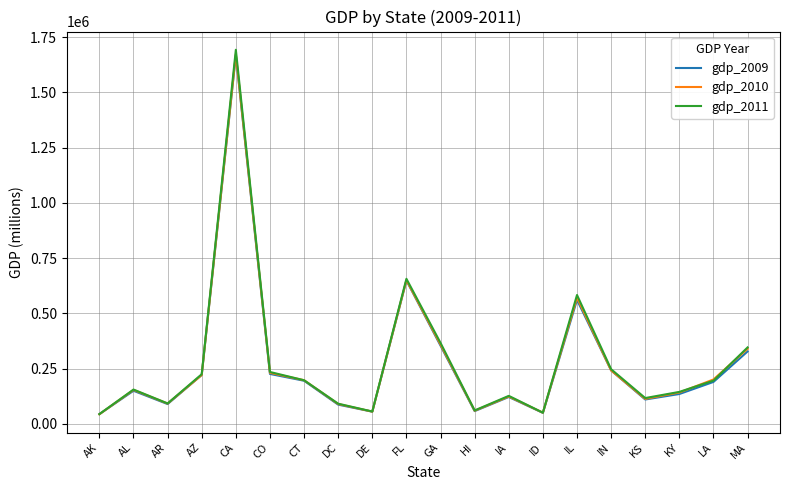

At which category is the sum across all series the highest?

CA